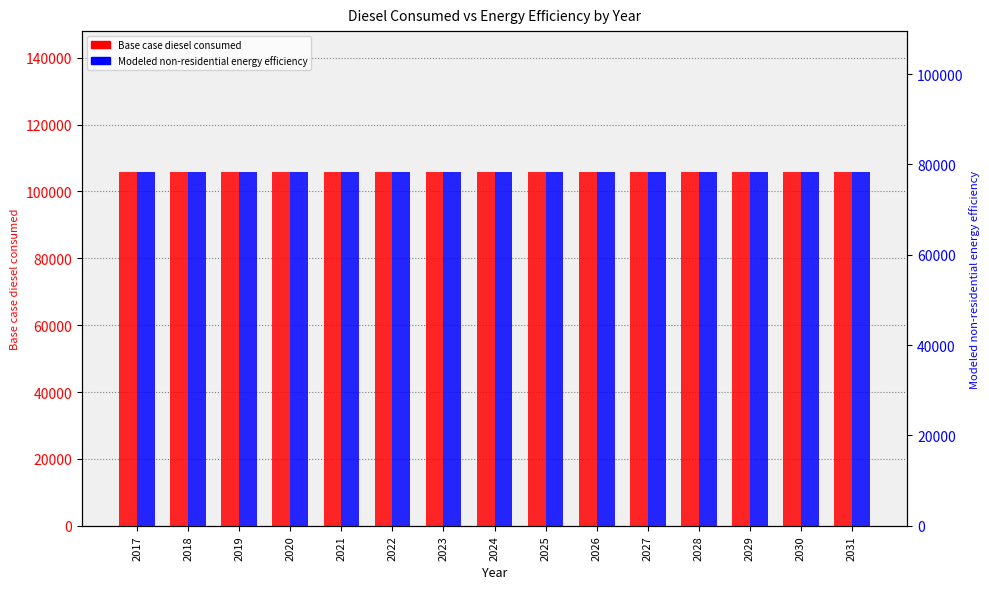

How many series are shown in this chart?

2